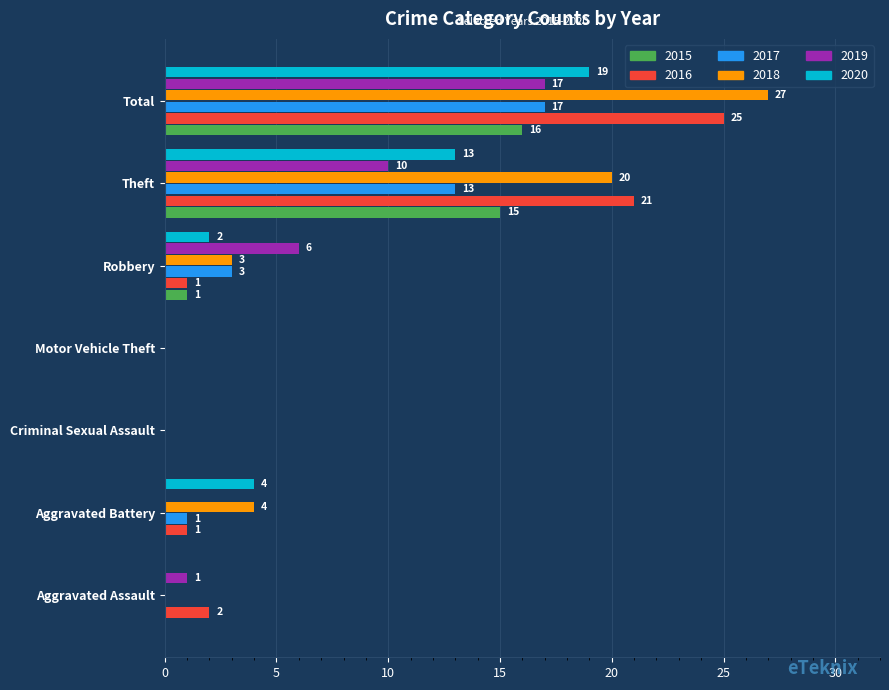

What is the sum of the 2015 values at Theft and Motor Vehicle Theft?

15